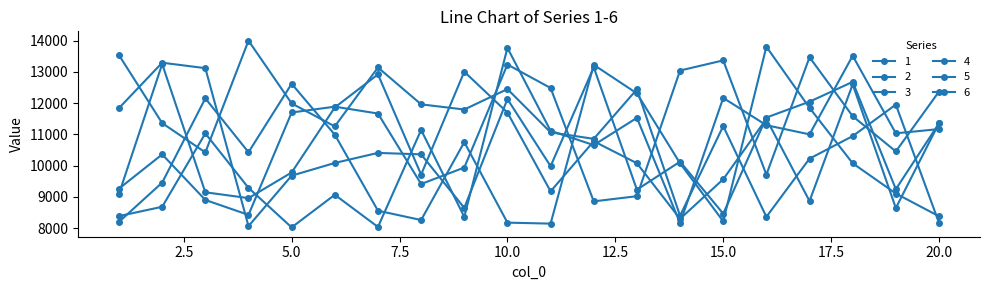

How many lines are shown in the chart?

6